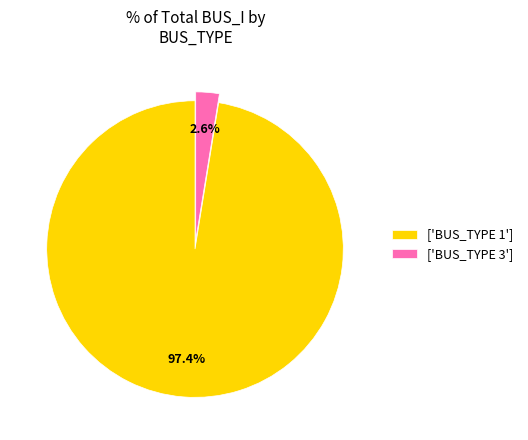

Is the sum of ['BUS_TYPE 1'] and ['BUS_TYPE 3'] greater than half?

Yes